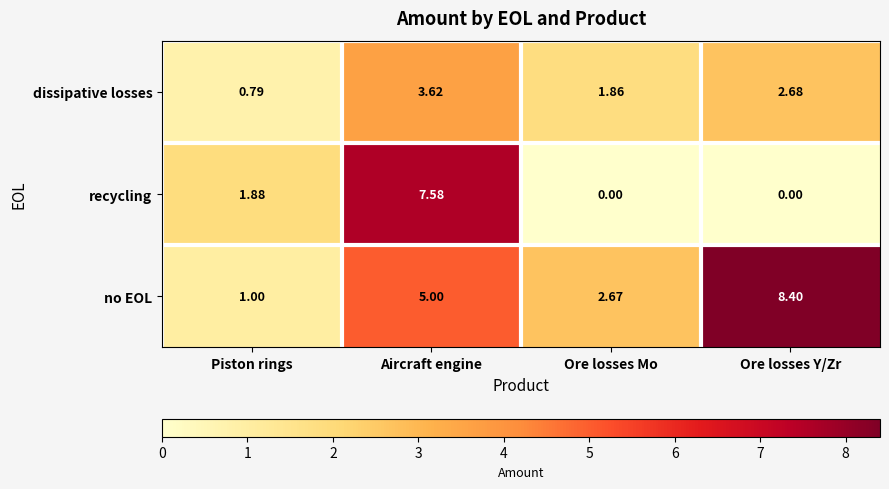

Where is no EOL nearest to the value 4?

Aircraft engine